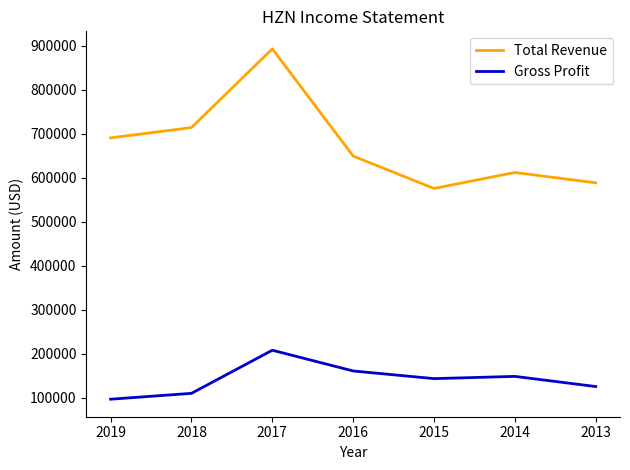

True or false: Total Revenue and Gross Profit cross at least once.

False